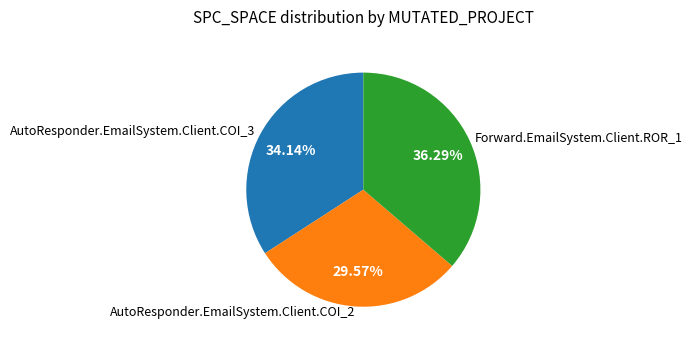

To the nearest percent, what is the combined percentage of Forward.EmailSystem.Client.ROR_1 and AutoResponder.EmailSystem.Client.COI_2?

66%